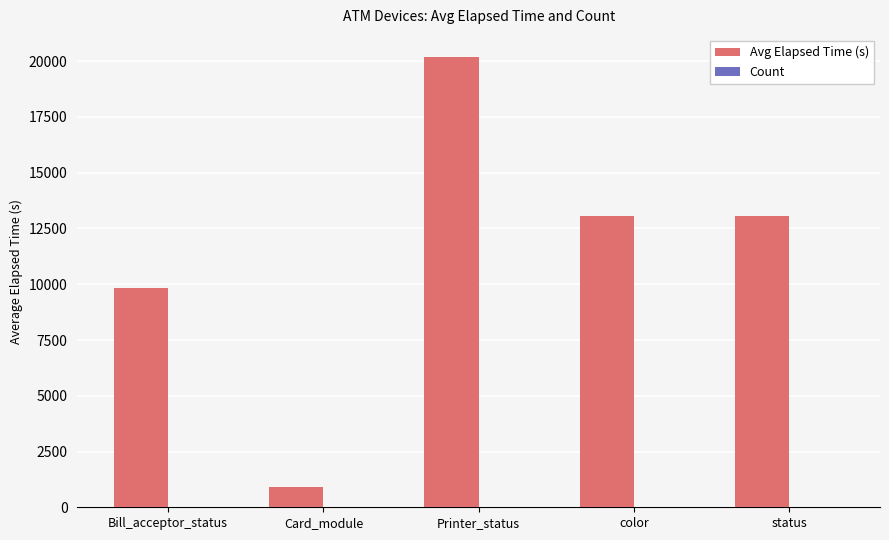

Which series changed the most between Bill_acceptor_status and Card_module?

Avg Elapsed Time (s)